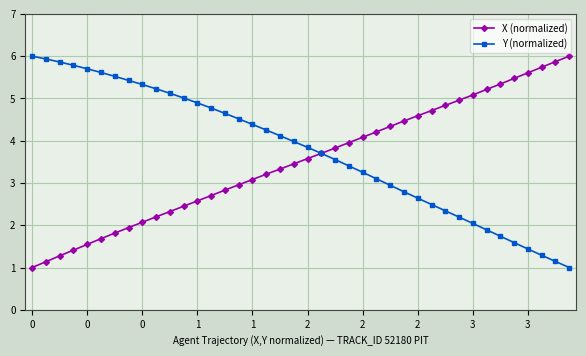

What is the value of the Y (normalized) point at the 20th from the left?

4.0